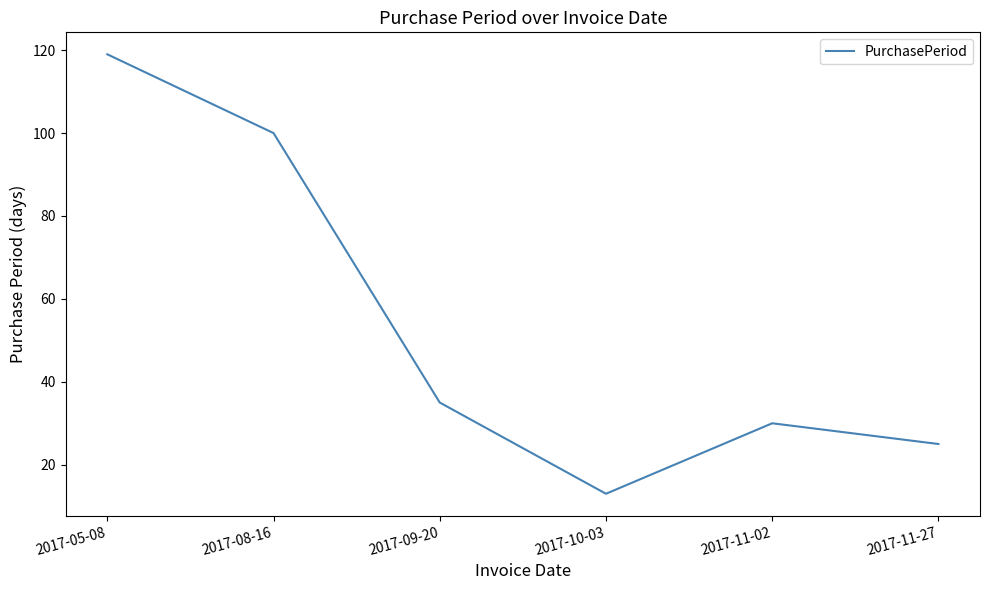

What position from the right is 2017-11-02?

2